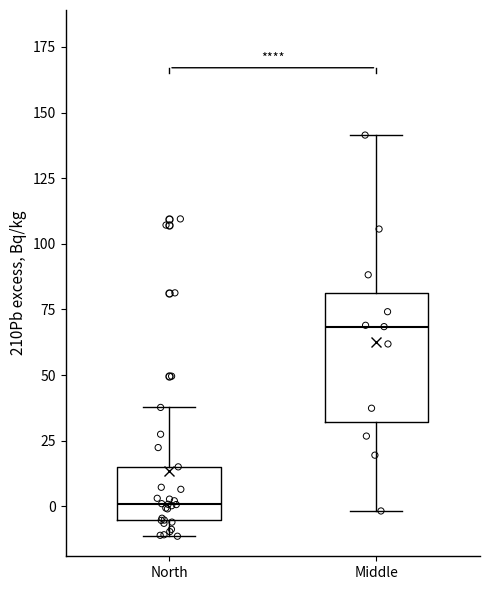

Reading left to right, read every box against the y-axis: the position of its median line, the range the box covers, and the ends of its whiskers. The values are not printed on the chart, so give them approximately, as read against the axis.

North: median 0, box -5 to 15, whiskers -10 to 40
Middle: median 70, box 30 to 80, whiskers 0 to 140